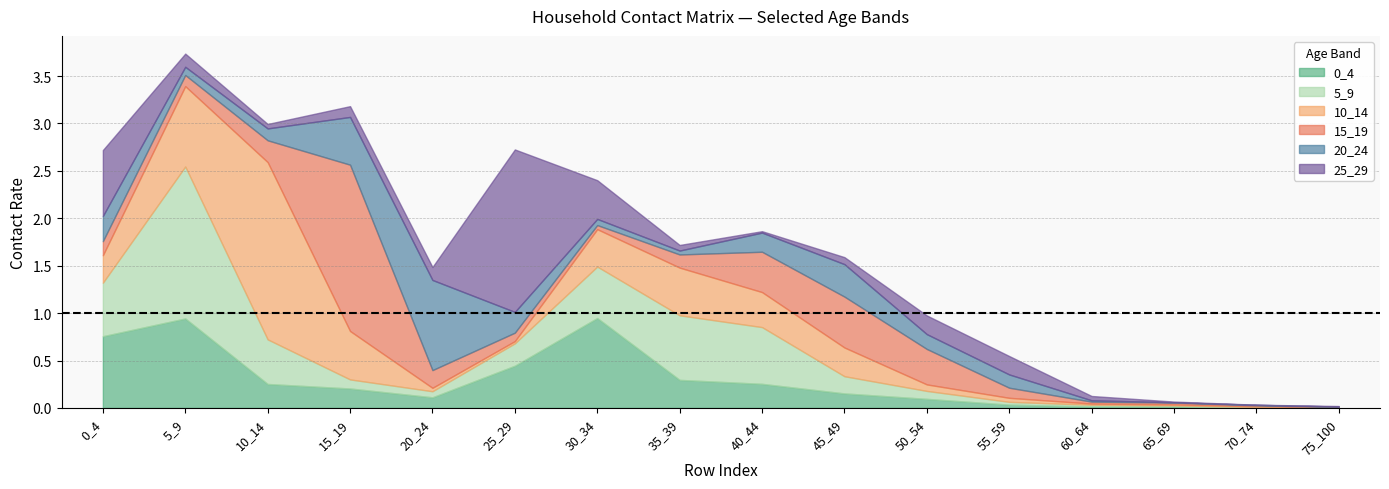

Which series has the largest total across all categories?

10_14